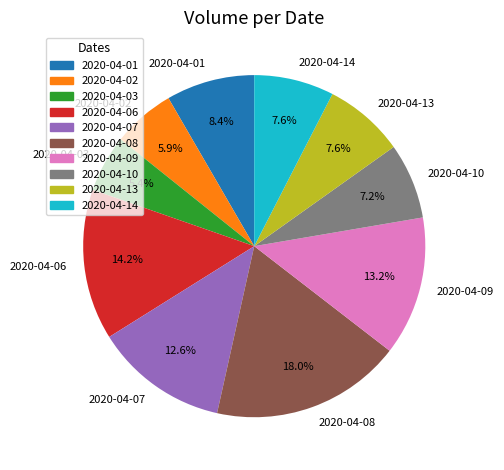

Does any single category account for the majority?

No